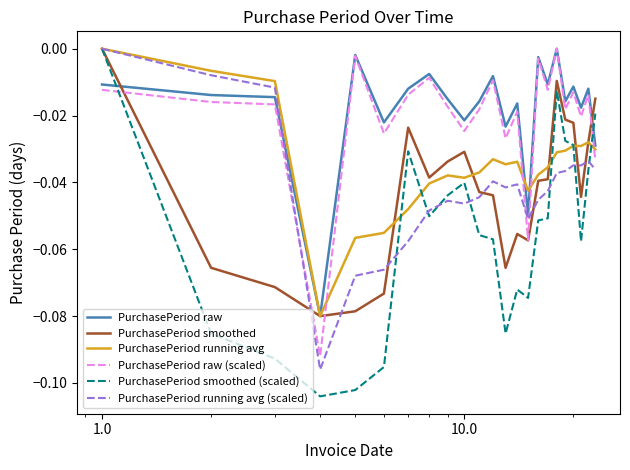

Which series has the largest range (max minus min)?

PurchasePeriod smoothed (scaled)